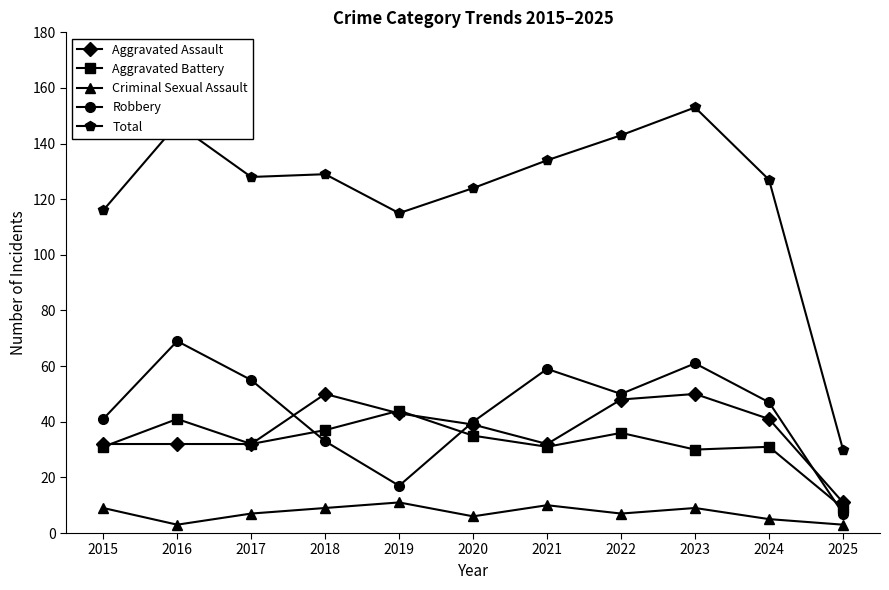

Which series has the widest spread of values?

Total